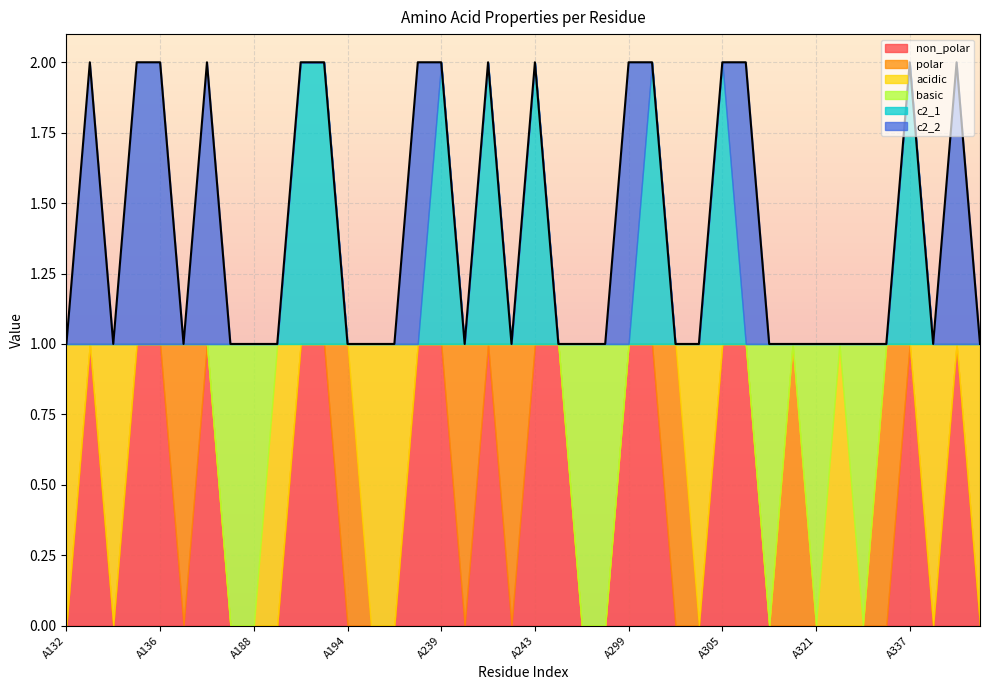

List the labels in order of c2_2 value, smallest first.

A132, A134, A156, A187, A188, A189, A190, A191, A194, A196, A198, A239, A240, A241, A242, A243, A244, A245, A298, A300, A303, A304, A305, A316, A317, A321, A333, A335, A336, A337, A338, B53, A133, A135, A136, A157, A233, A299, A306, A339